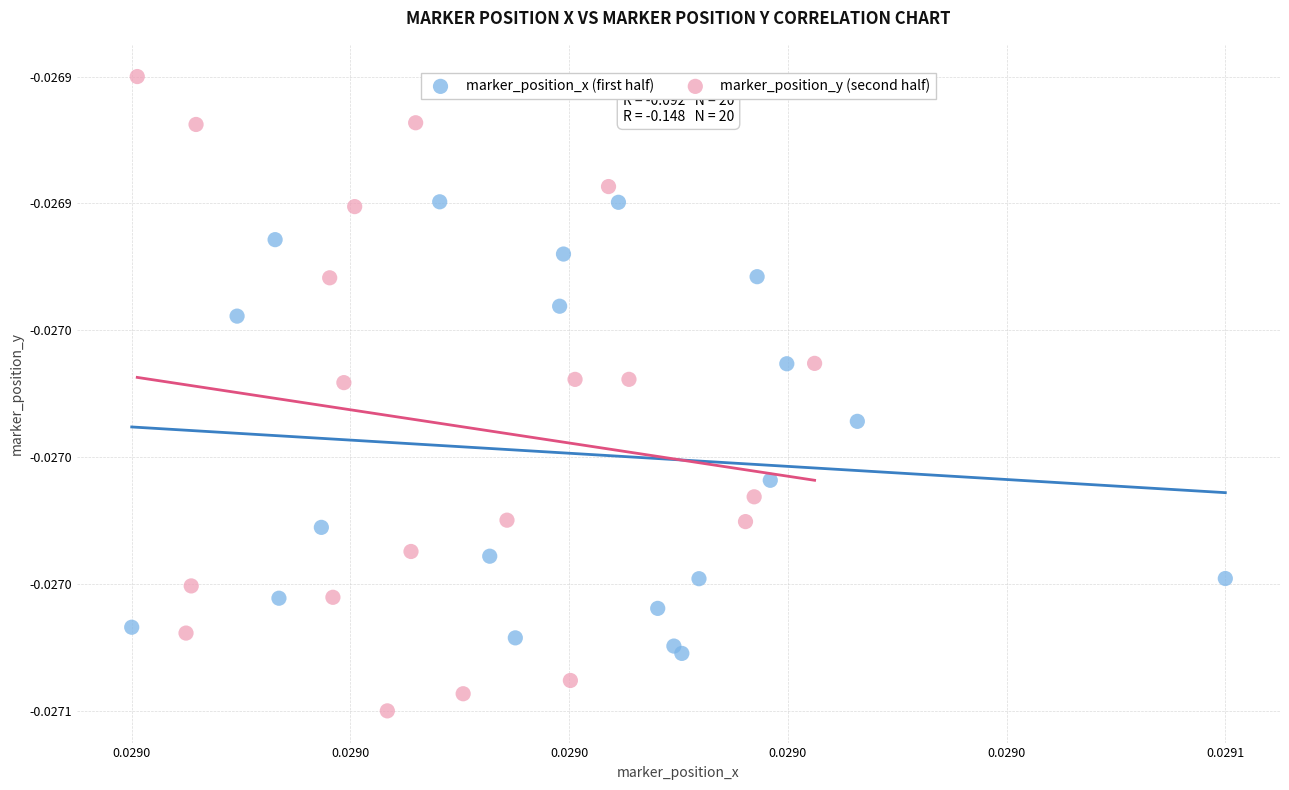

What are all the series names shown in the legend?

marker_position_x (first half), marker_position_y (second half)